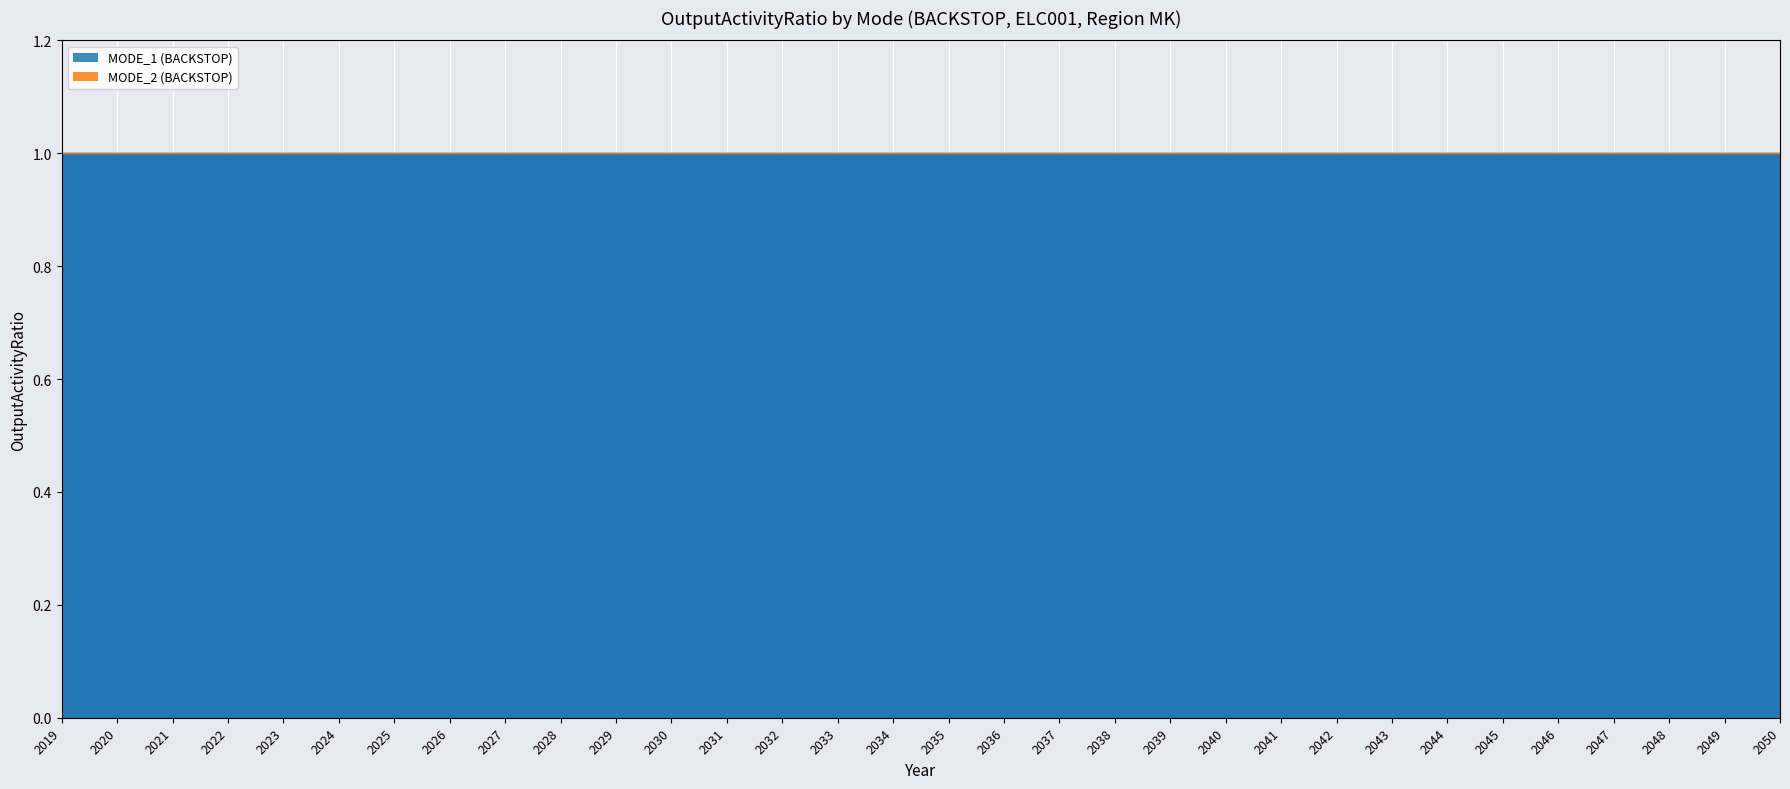

At which category is the sum across all series the highest?

2019